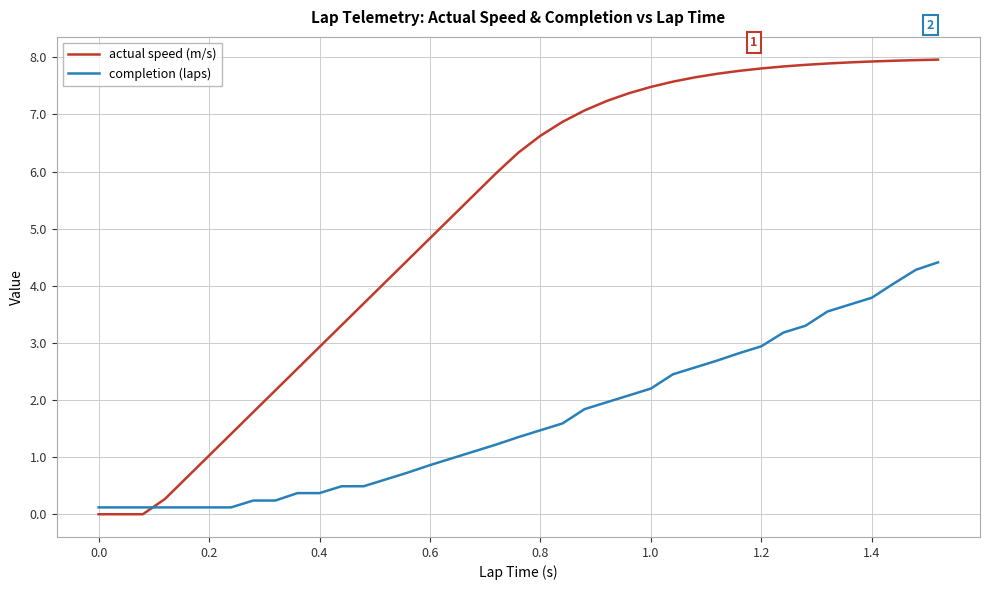

What is the highest value of the actual speed (m/s) series?

8.0